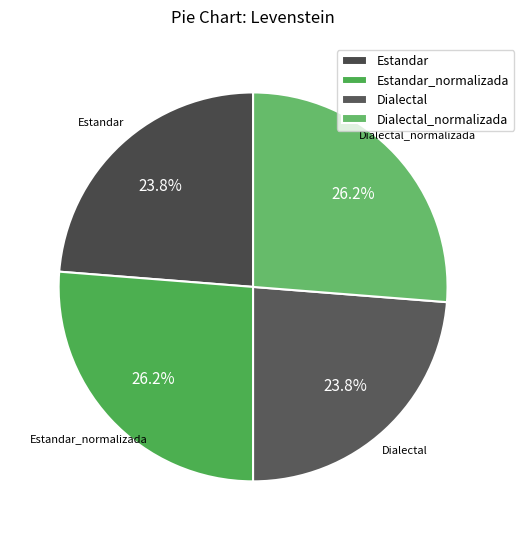

Is there any slice that represents more than half of the pie?

No